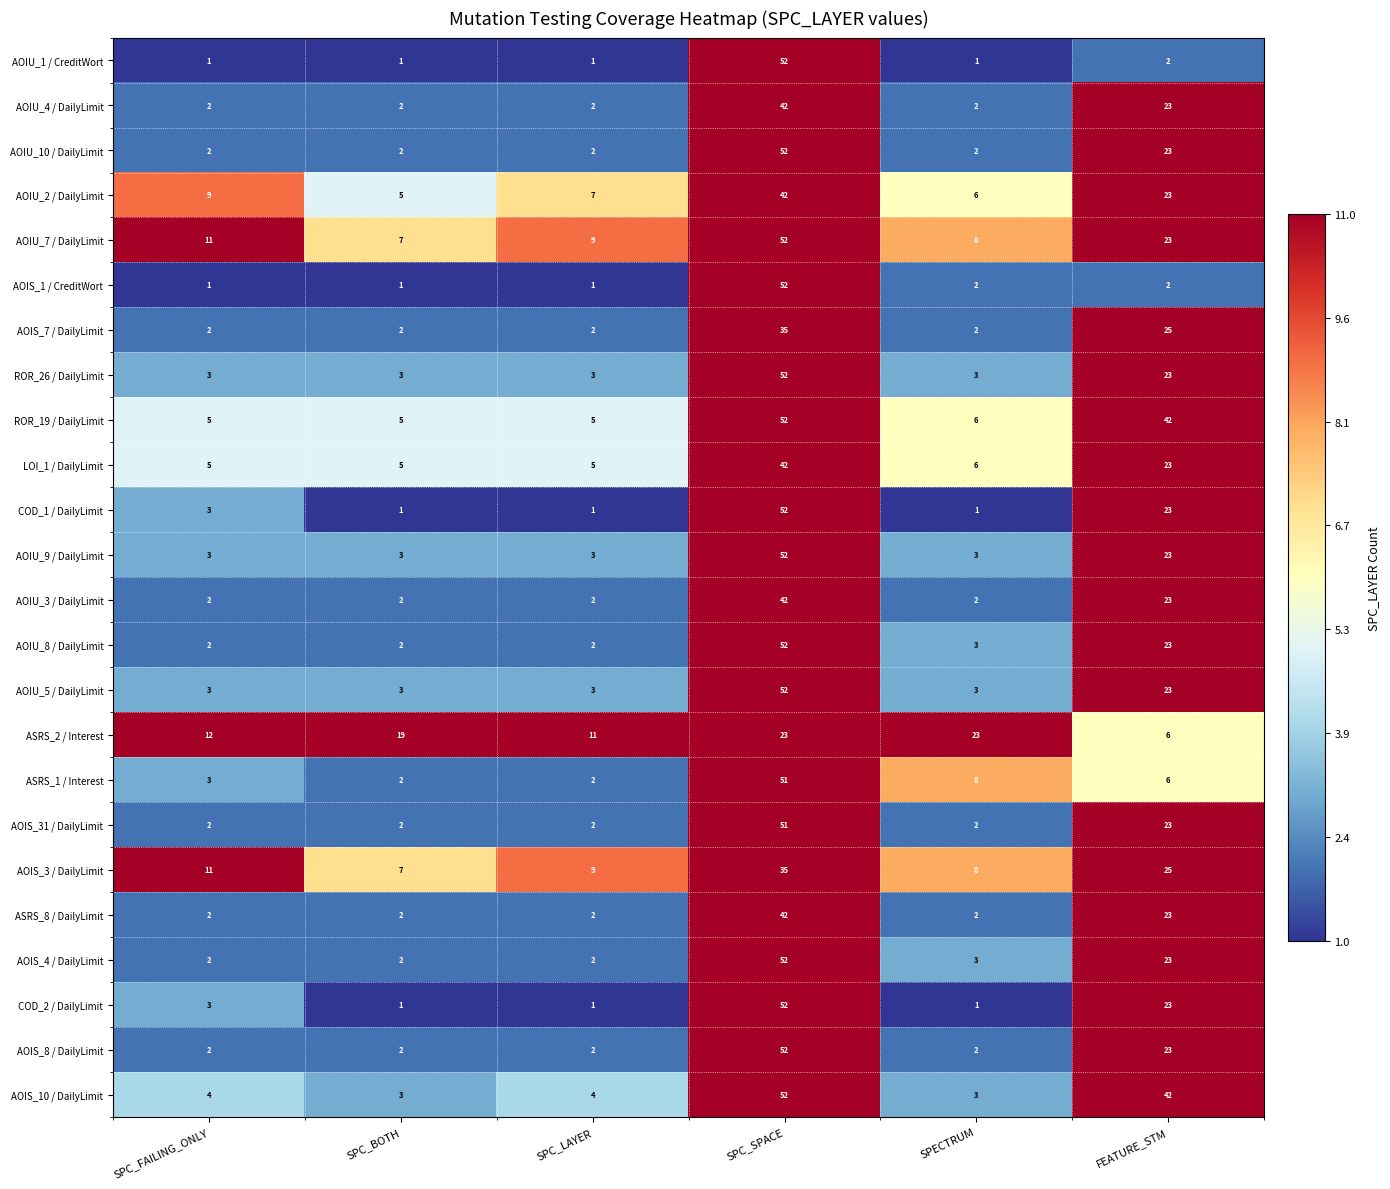

What is the difference between the highest and lowest values at SPECTRUM?

22